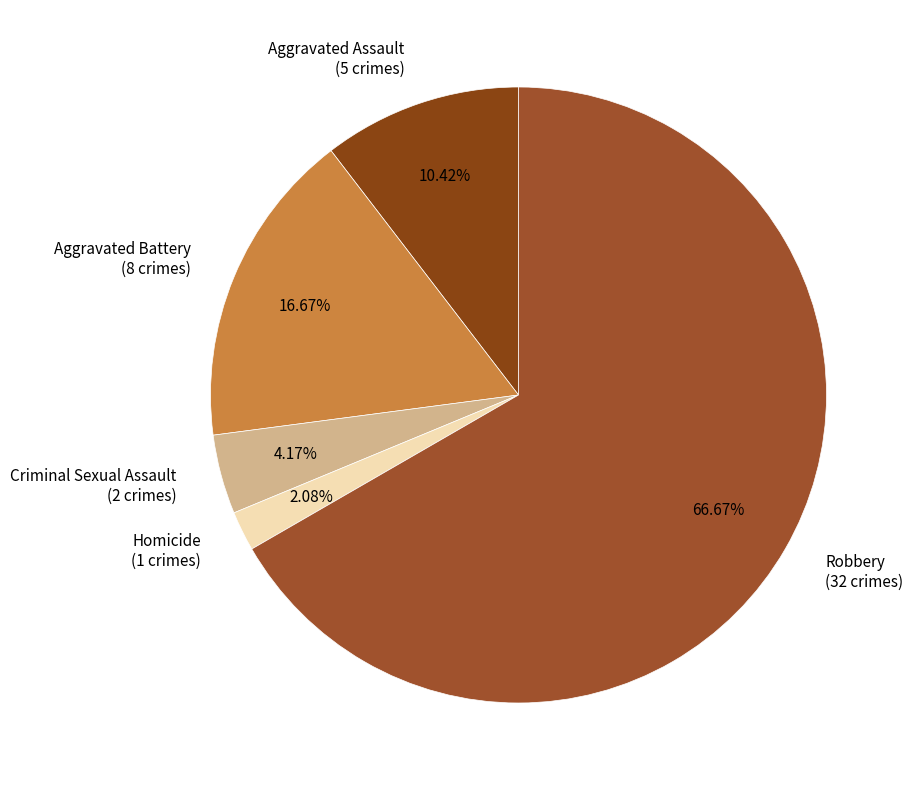

What is the smallest slice in the pie chart?

Homicide